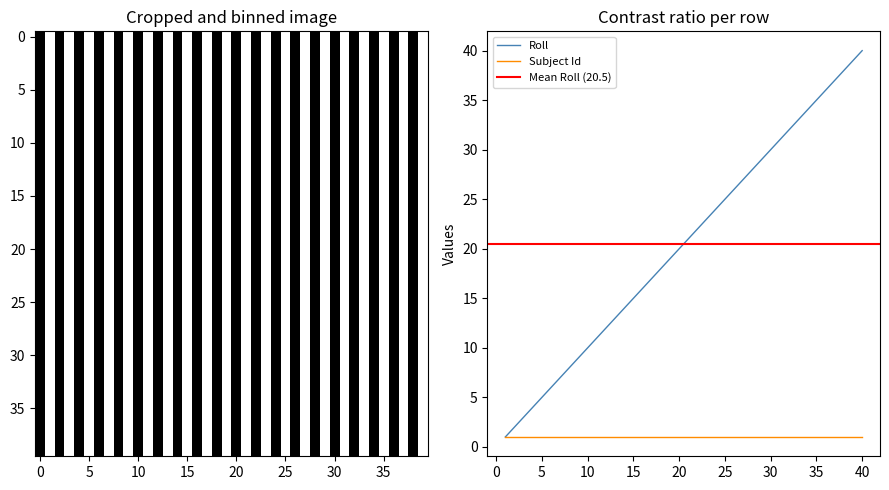

List the labels in order of value, largest first.

40, 39, 38, 37, 36, 35, 34, 33, 32, 31, 30, 29, 28, 27, 26, 25, 24, 23, 22, 21, 20, 19, 18, 17, 16, 15, 14, 13, 12, 11, 10, 9, 8, 7, 6, 5, 4, 3, 2, 1